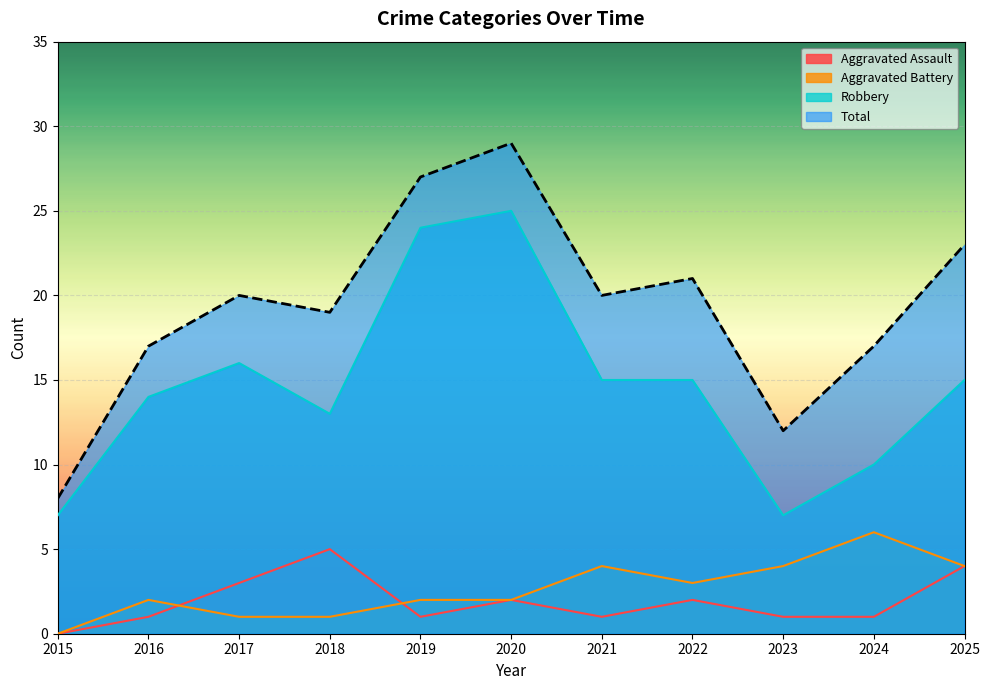

At how many categories does at least one series exceed 25?

2